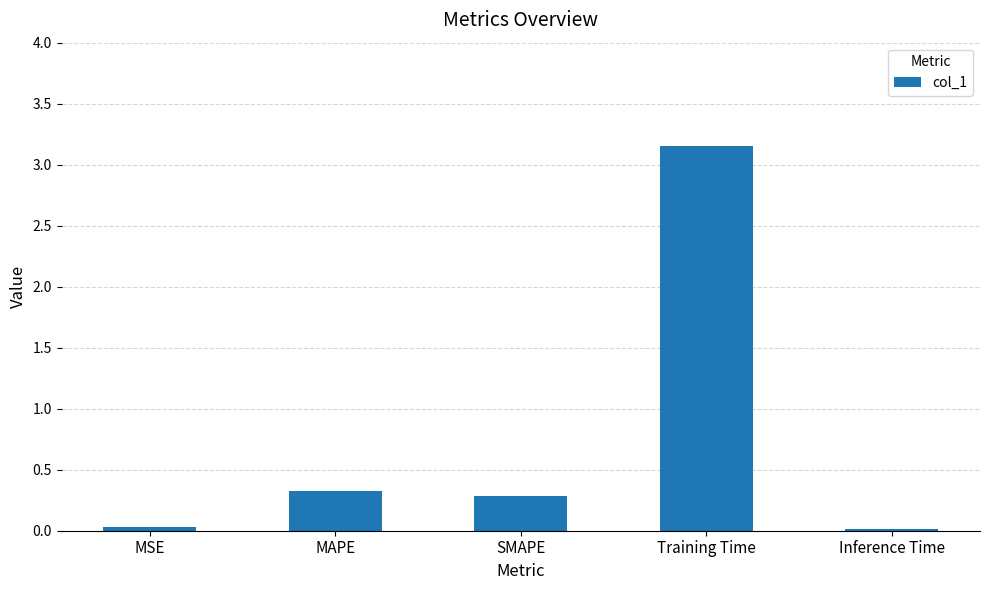

What is the sum of the values at MSE and SMAPE?

0.3